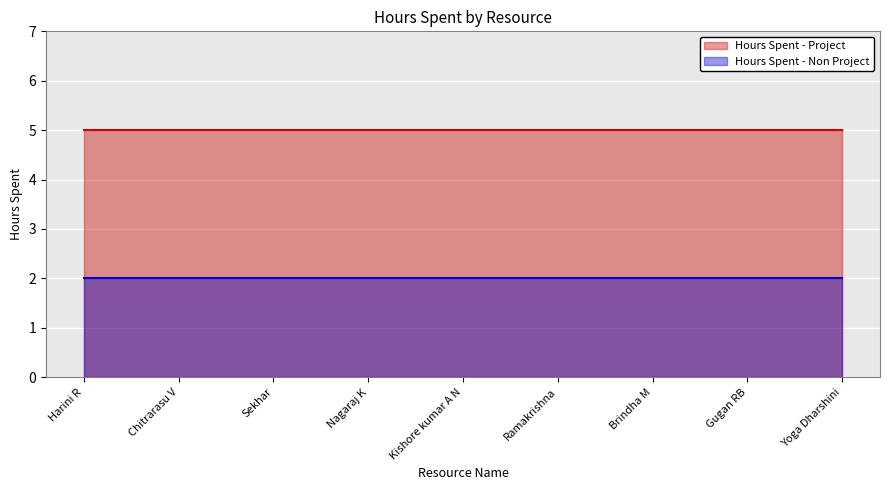

What position from the left is Harini R?

1